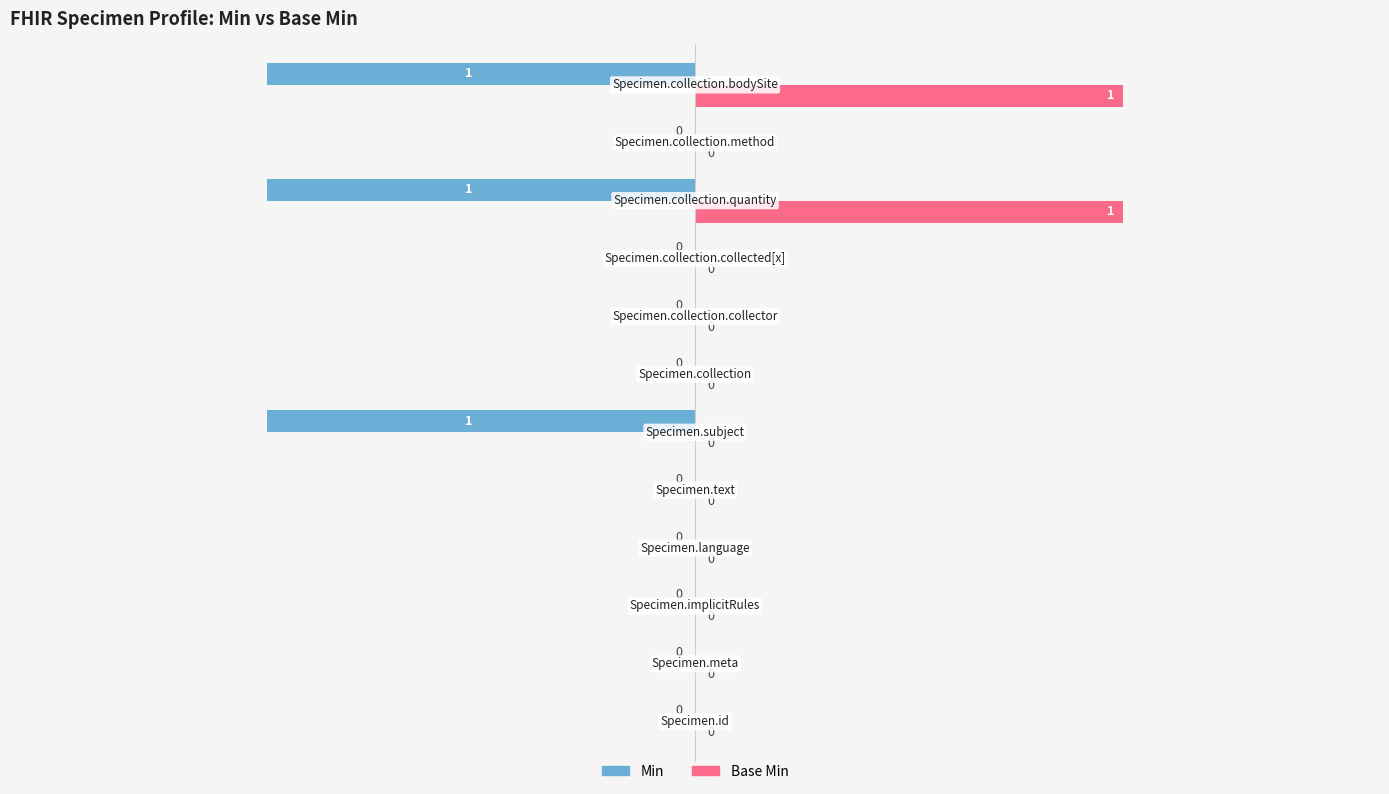

Which series has the largest total across all categories?

Base Min